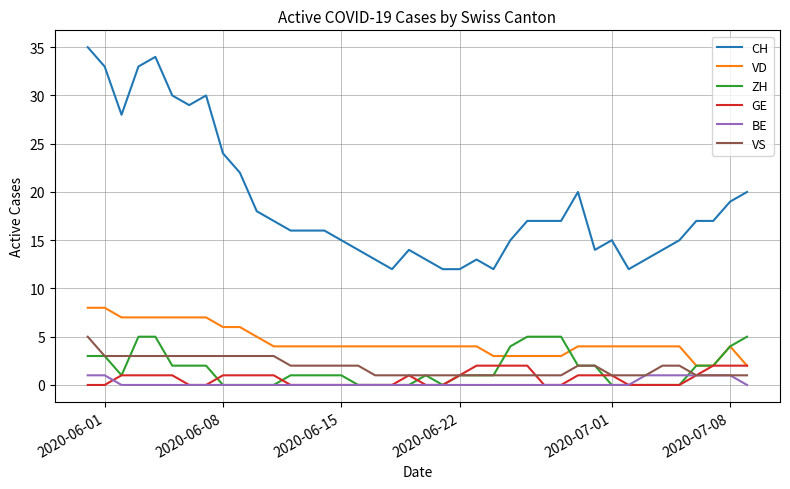

Which series has the widest spread of values?

CH